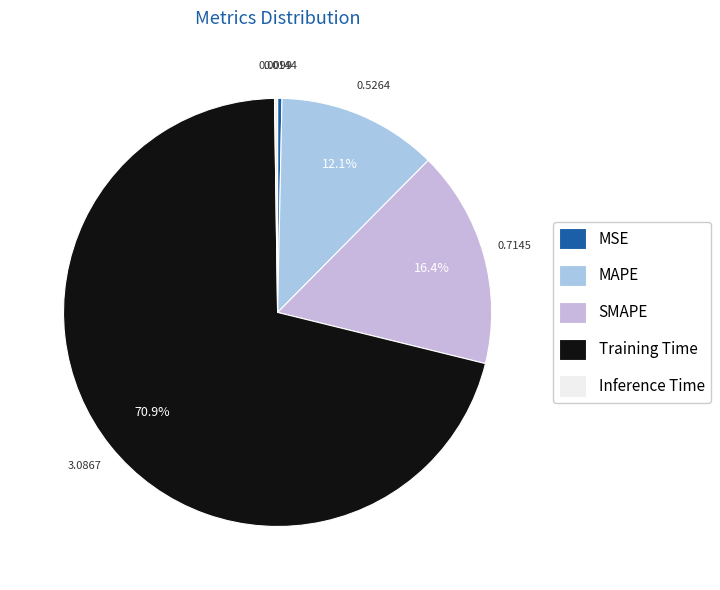

To the nearest percent, what is the difference between the largest and smallest slice percentages?

71%